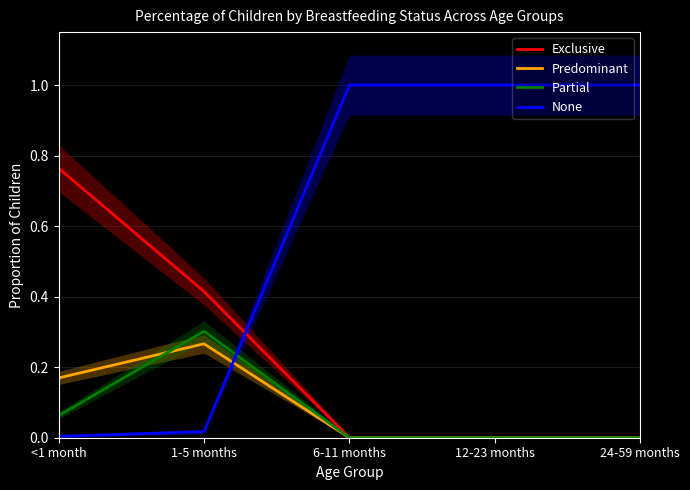

What is the highest value of the Predominant series?

0.3